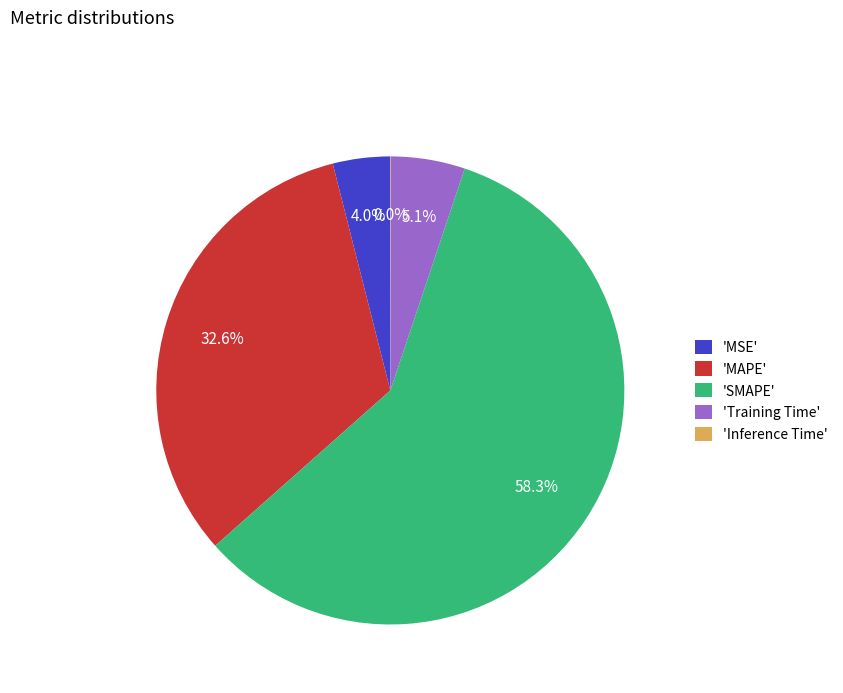

Which category has the biggest portion of the pie?

'SMAPE'